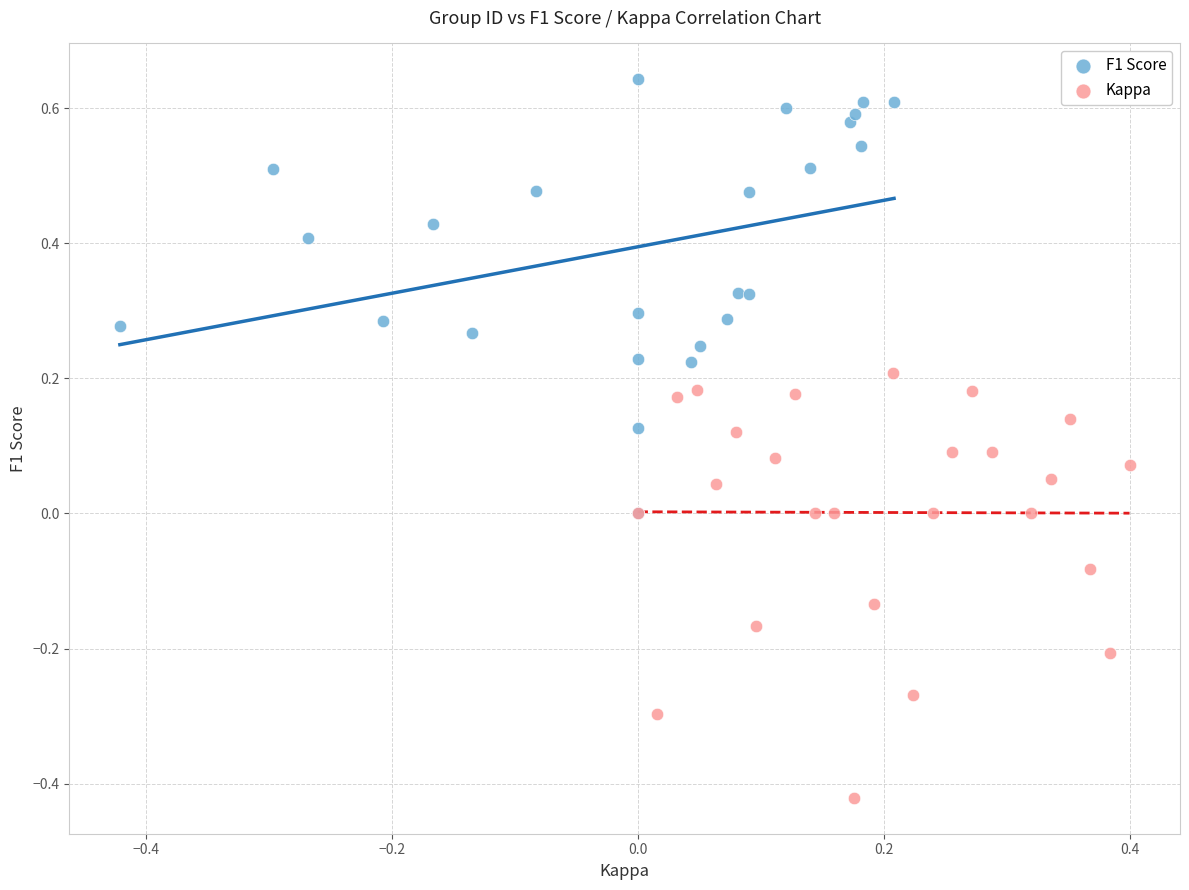

Which series contains the highest Y value?

F1 Score